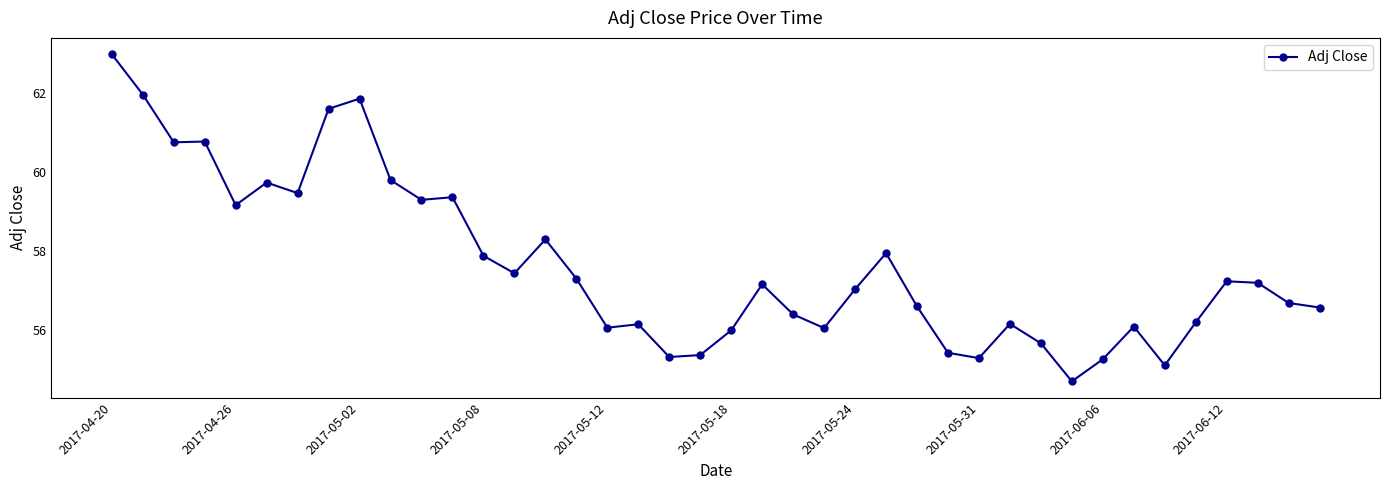

What is the minimum value shown in the chart?

54.7